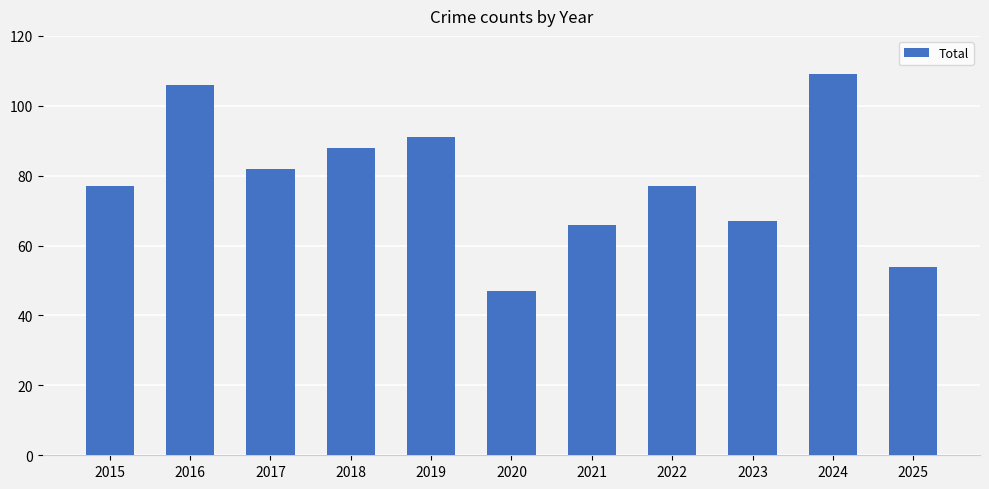

What is the average value?

79